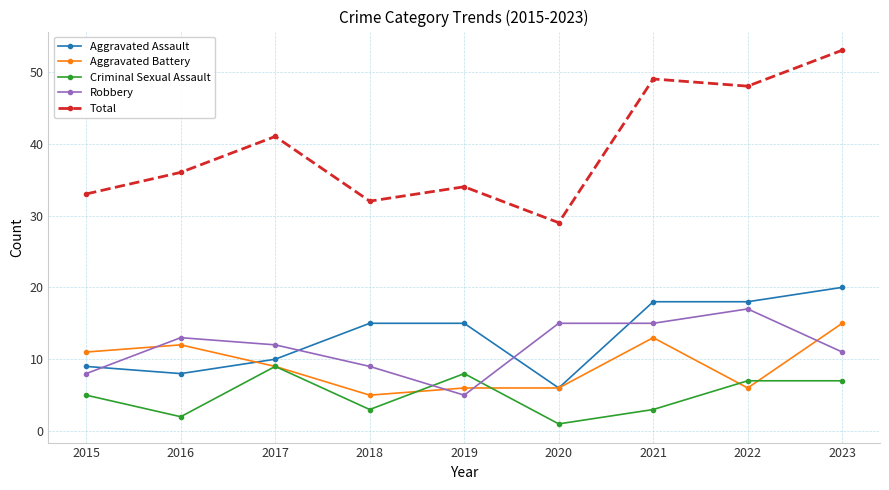

At which category is the sum across all series the highest?

2023